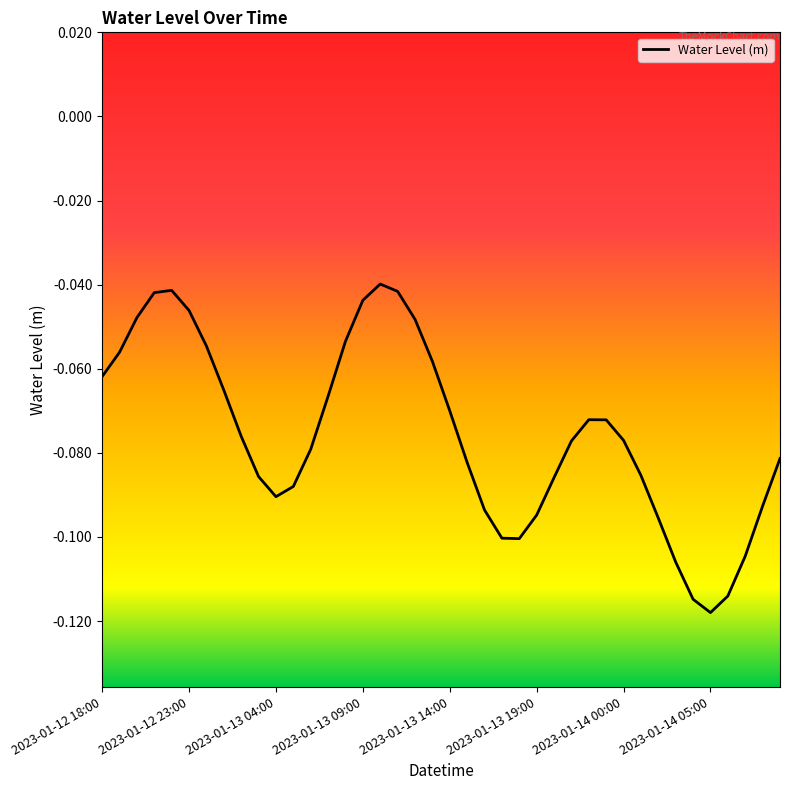

How many lines are shown in the chart?

1